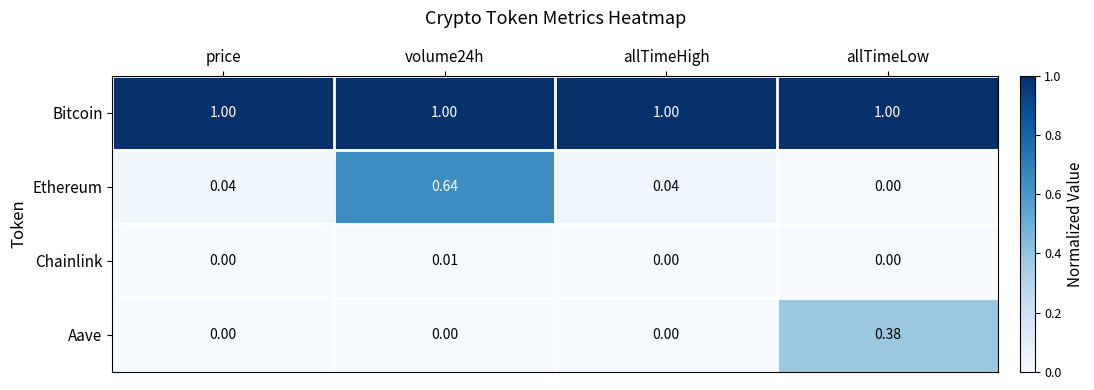

Is the value of Bitcoin at allTimeLow greater than the value of Ethereum at allTimeLow?

Yes